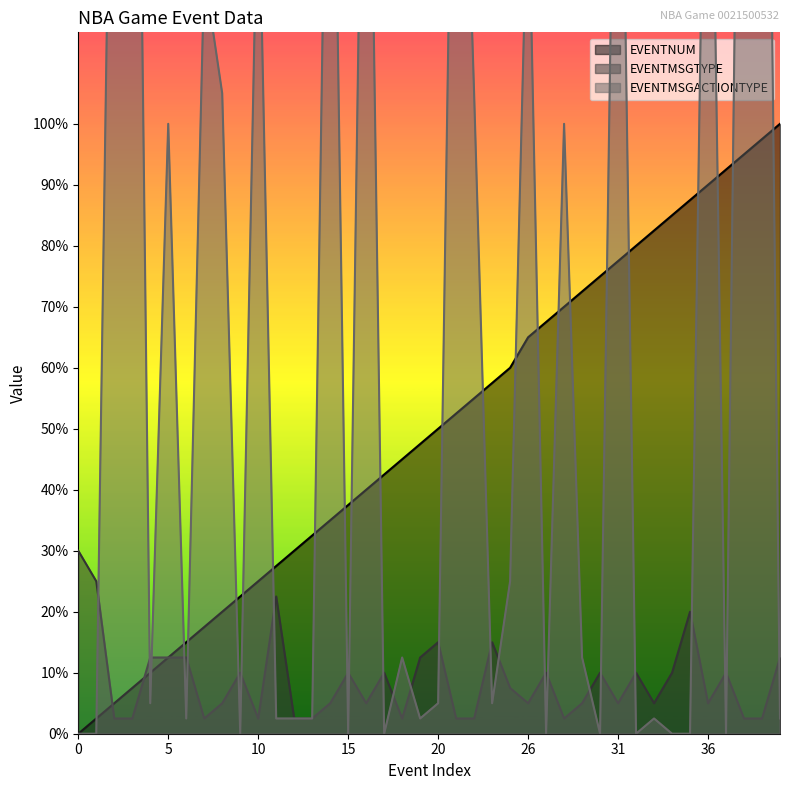

What are all the series names shown in the legend?

EVENTNUM, EVENTMSGTYPE, EVENTMSGACTIONTYPE